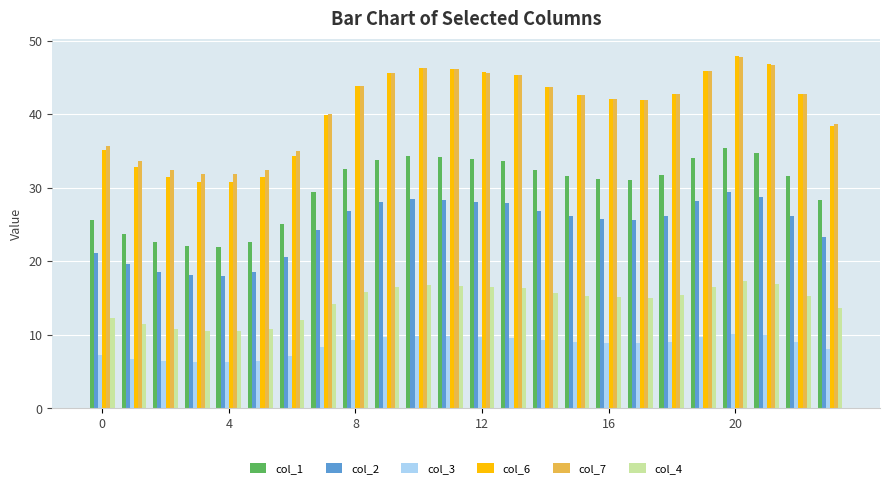

What are all the series names shown in the legend?

col_1, col_2, col_3, col_6, col_7, col_4